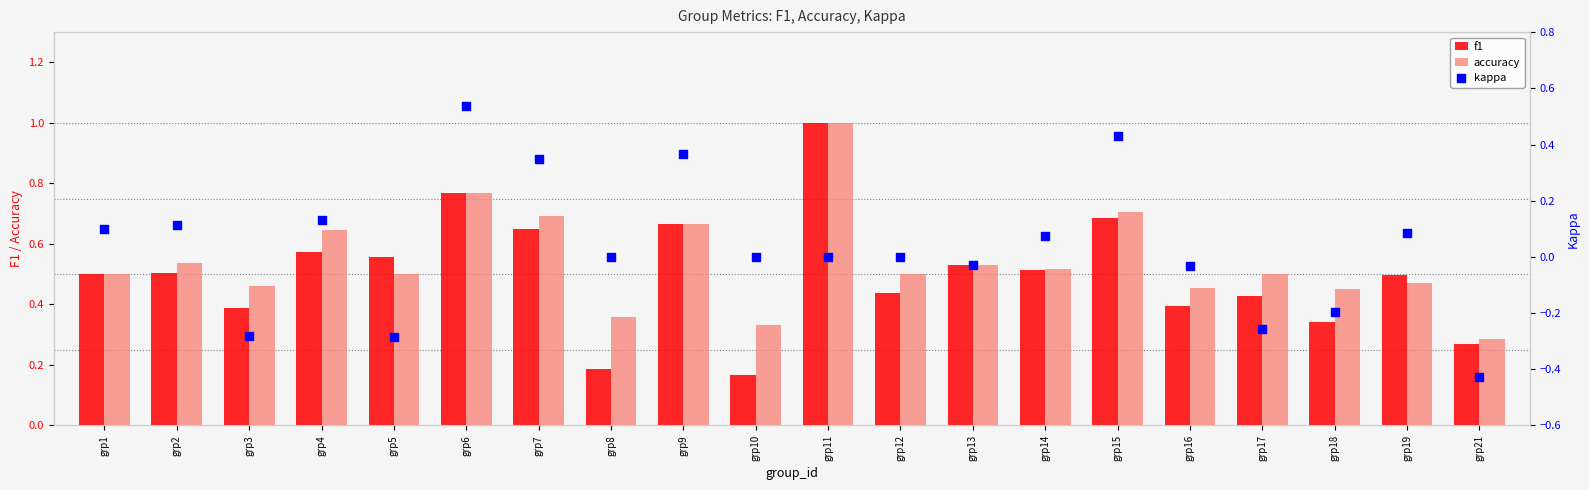

Which series reaches the minimum Y coordinate?

kappa